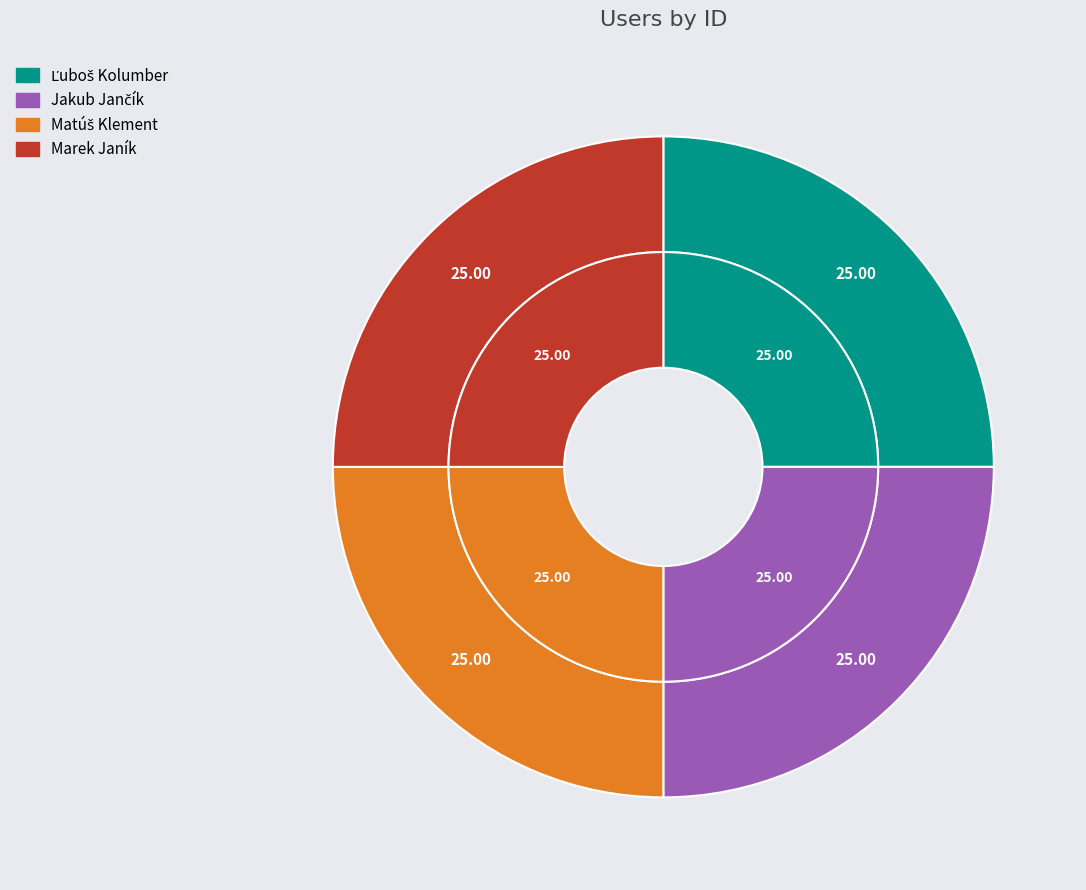

To the nearest percent, what percentage of the pie is Ľuboš Kolumber?

25%